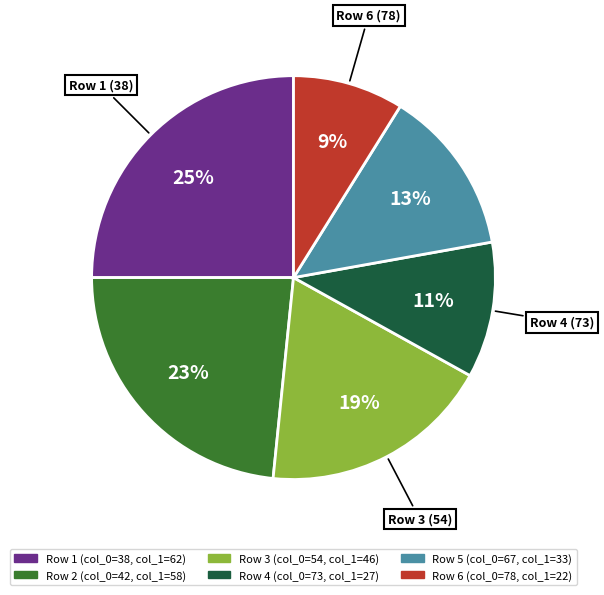

Does any single category account for the majority?

No